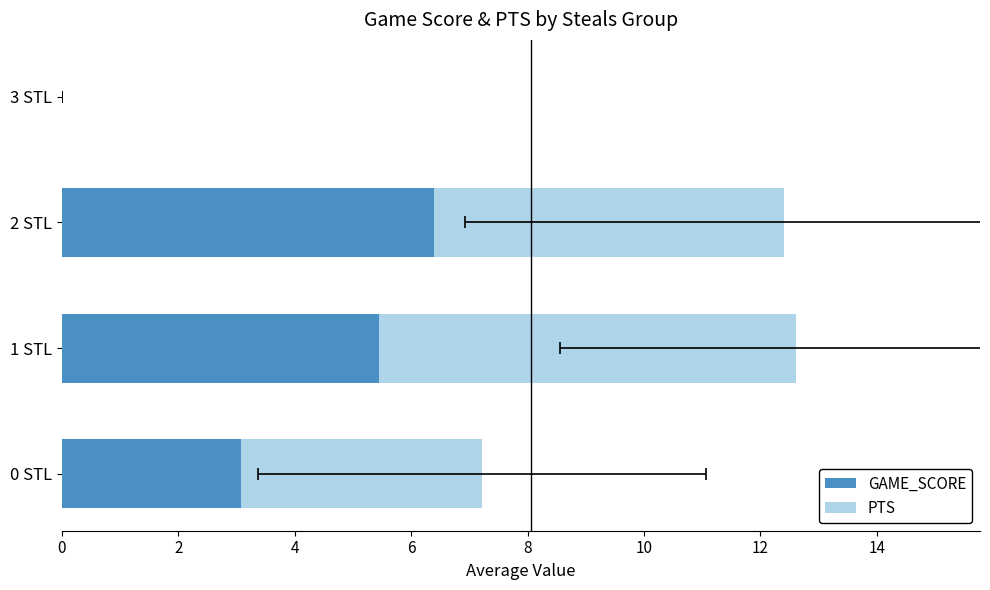

What is the difference between the PTS values at 0 STL and 3 STL?

4.1